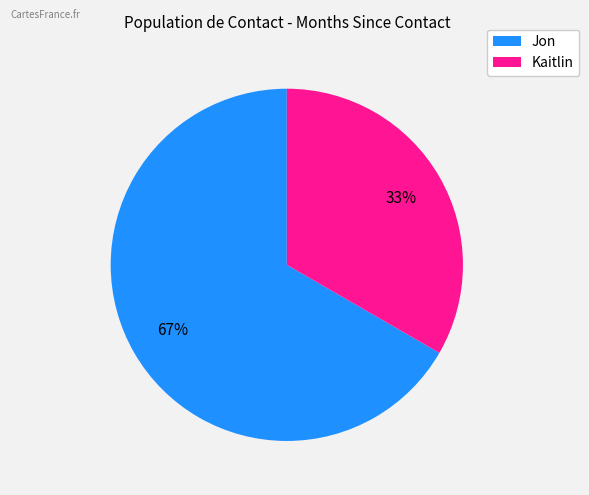

What is the smallest slice in the pie chart?

Kaitlin